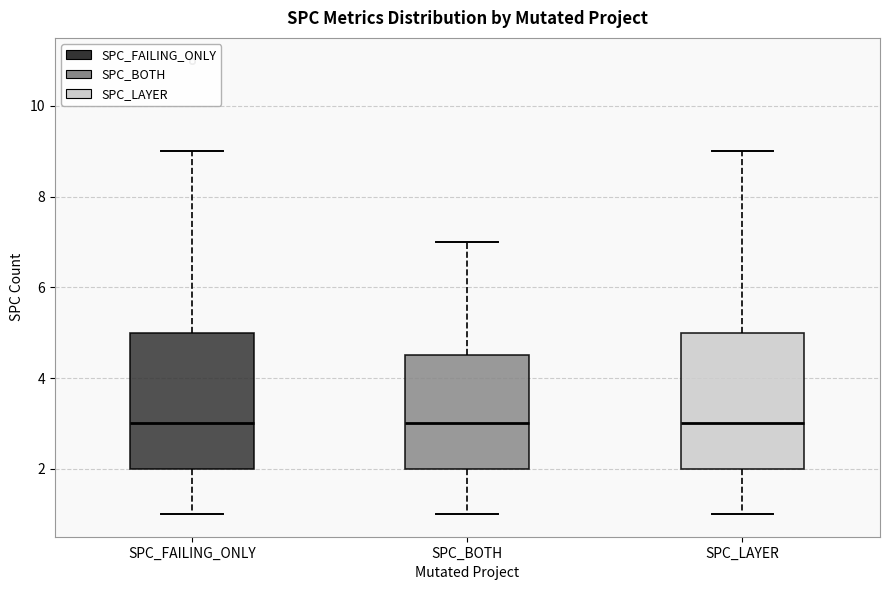

Reading left to right, transcribe this box plot: for each box, give where its median line is, the range the box spans, and where its two whiskers end, as read against the y-axis. The values are not printed on the chart, so give them approximately, as read against the axis.

SPC_FAILING_ONLY: median 3.0, box 2.0 to 5.0, whiskers 1.0 to 9.0
SPC_BOTH: median 3.0, box 2.0 to 4.6, whiskers 1.0 to 7.0
SPC_LAYER: median 3.0, box 2.0 to 5.0, whiskers 1.0 to 9.0